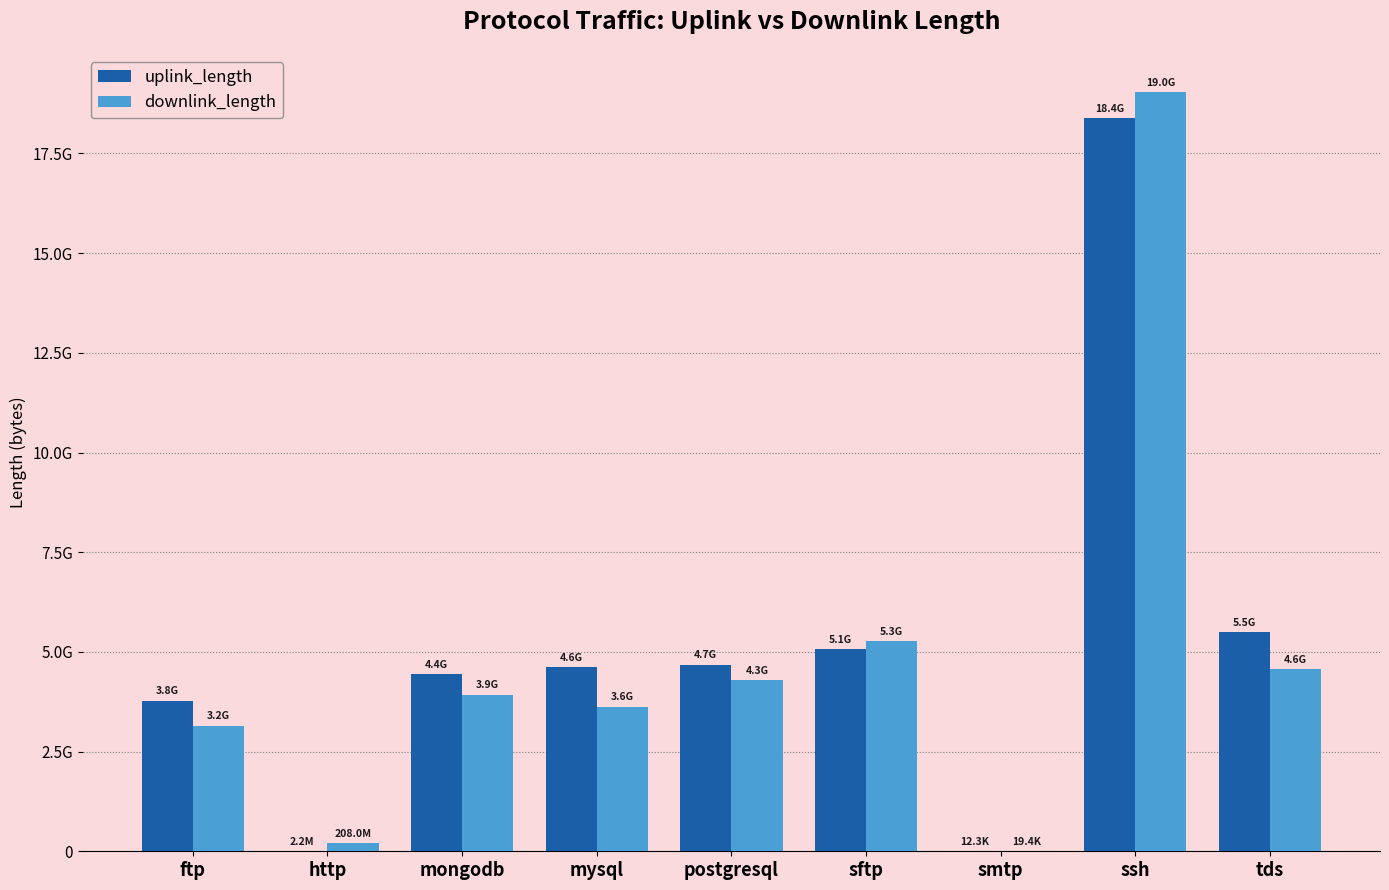

What is the difference between the downlink_length values at smtp and mongodb?

3930460204